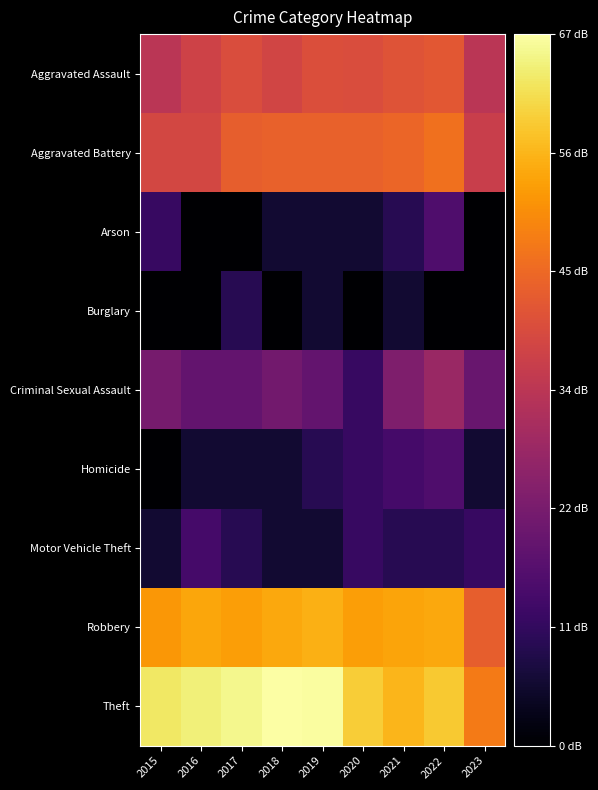

Reading right to left, transcribe all the data shown in this chart.

Aggravated Assault: 2023=33.6	2022=41.7	2021=40.9	2020=39.6	2019=39.9	2018=37.8	2017=39.6	2016=37.1	2015=33.4
Aggravated Battery: 2023=36.3	2022=46.1	2021=44.2	2020=43.6	2019=43.5	2018=43.7	2017=43.1	2016=38.4	2015=38.4
Arson: 2023=0.0	2022=15.6	2021=9.5	2020=6.0	2019=6.0	2018=6.0	2017=0.0	2016=0.0	2015=12.0
Burglary: 2023=0.0	2022=0.0	2021=6.0	2020=0.0	2019=6.0	2018=0.0	2017=9.5	2016=0.0	2015=0.0
Criminal Sexual Assault: 2023=20.0	2022=28.0	2021=23.5	2020=12.0	2019=19.1	2018=21.6	2017=19.1	2016=19.1	2015=22.3
Homicide: 2023=6.0	2022=15.6	2021=14.0	2020=12.0	2019=9.5	2018=6.0	2017=6.0	2016=6.0	2015=0.0
Motor Vehicle Theft: 2023=12.0	2022=9.5	2021=9.5	2020=12.0	2019=6.0	2018=6.0	2017=9.5	2016=14.0	2015=6.0
Robbery: 2023=43.0	2022=54.4	2021=53.7	2020=53.1	2019=55.4	2018=54.3	2017=53.0	2016=54.2	2015=52.0
Theft: 2023=47.8	2022=58.9	2021=56.2	2020=59.4	2019=67.0	2018=67.4	2017=65.6	2016=64.5	2015=63.1